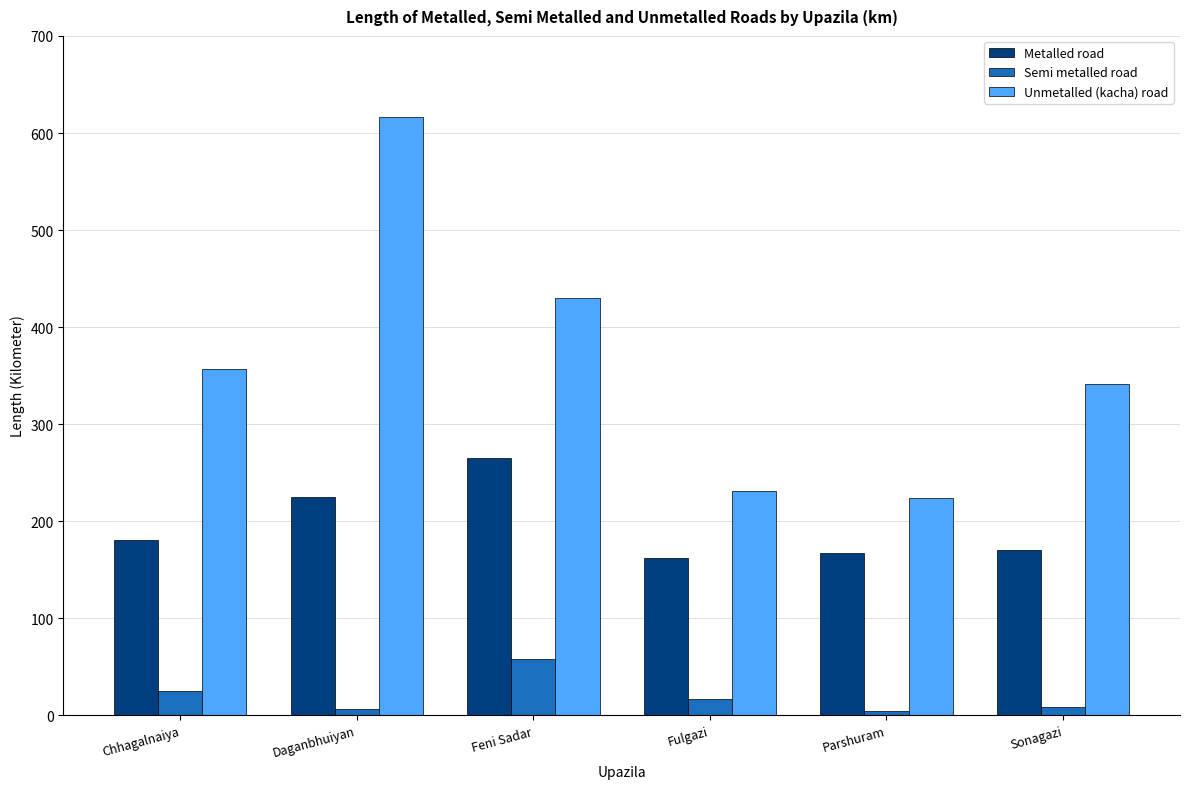

Is the value of Metalled road at Sonagazi greater than the value of Unmetalled (kacha) road at Fulgazi?

No